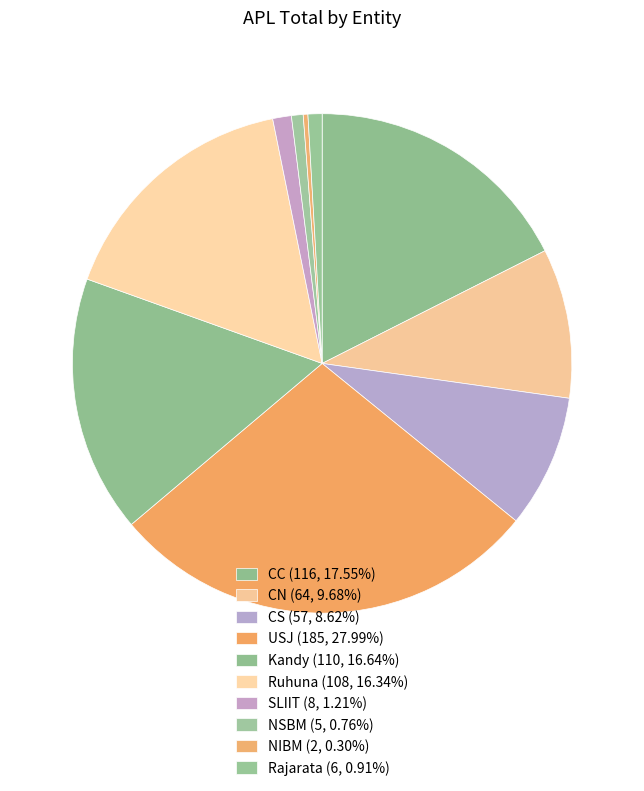

Is it true that NSBM is 11% of the pie?

False